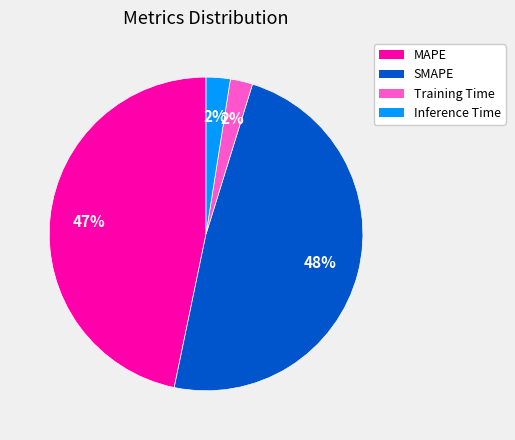

How many segments does this pie chart have?

4